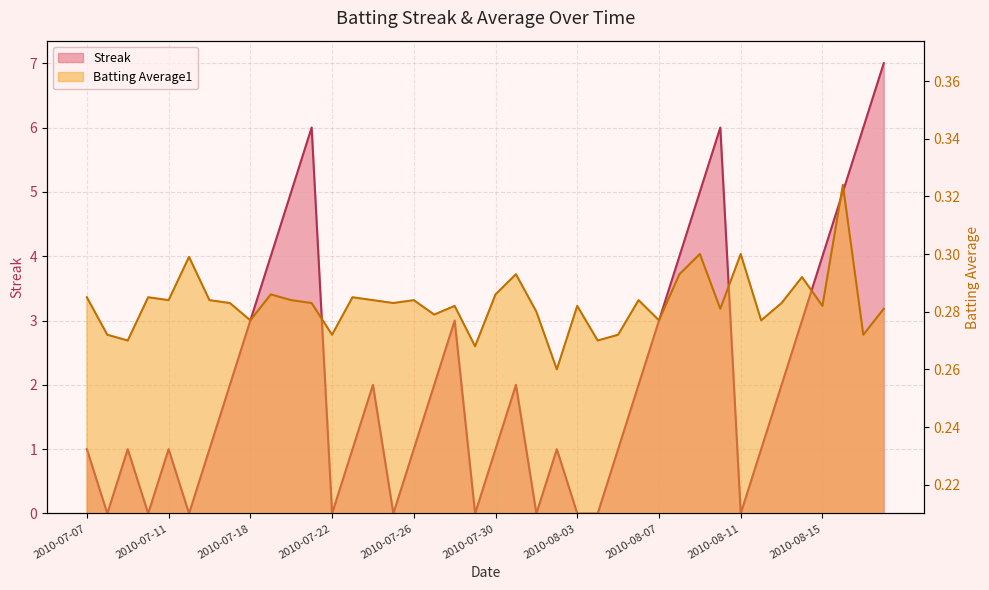

Reading left to right, what are all the values shown in this chart?

Streak: 2010-07-07=1.0	2010-07-08=0.0	2010-07-09=1.0	2010-07-10=0.0	2010-07-11=1.0	2010-07-15=0.0	2010-07-16=1.0	2010-07-17=2.0	2010-07-18=3.0	2010-07-19=4.0	2010-07-20=5.0	2010-07-21=6.0	2010-07-22=0.0	2010-07-23=1.0	2010-07-24=2.0	2010-07-25=0.0	2010-07-26=1.0	2010-07-27=2.0	2010-07-28=3.0	2010-07-29=0.0	2010-07-30=1.0	2010-07-31=2.0	2010-08-01=0.0	2010-08-02=1.0	2010-08-03=0.0	2010-08-04=0.0	2010-08-05=1.0	2010-08-06=2.0	2010-08-07=3.0	2010-08-08=4.0	2010-08-09=5.0	2010-08-10=6.0	2010-08-11=0.0	2010-08-12=1.0	2010-08-13=2.0	2010-08-14=3.0	2010-08-15=4.0	2010-08-16=5.0	2010-08-17=6.0	2010-08-18=7.0
Batting Average1: 2010-07-07=0.3	2010-07-08=0.3	2010-07-09=0.3	2010-07-10=0.3	2010-07-11=0.3	2010-07-15=0.3	2010-07-16=0.3	2010-07-17=0.3	2010-07-18=0.3	2010-07-19=0.3	2010-07-20=0.3	2010-07-21=0.3	2010-07-22=0.3	2010-07-23=0.3	2010-07-24=0.3	2010-07-25=0.3	2010-07-26=0.3	2010-07-27=0.3	2010-07-28=0.3	2010-07-29=0.3	2010-07-30=0.3	2010-07-31=0.3	2010-08-01=0.3	2010-08-02=0.3	2010-08-03=0.3	2010-08-04=0.3	2010-08-05=0.3	2010-08-06=0.3	2010-08-07=0.3	2010-08-08=0.3	2010-08-09=0.3	2010-08-10=0.3	2010-08-11=0.3	2010-08-12=0.3	2010-08-13=0.3	2010-08-14=0.3	2010-08-15=0.3	2010-08-16=0.3	2010-08-17=0.3	2010-08-18=0.3